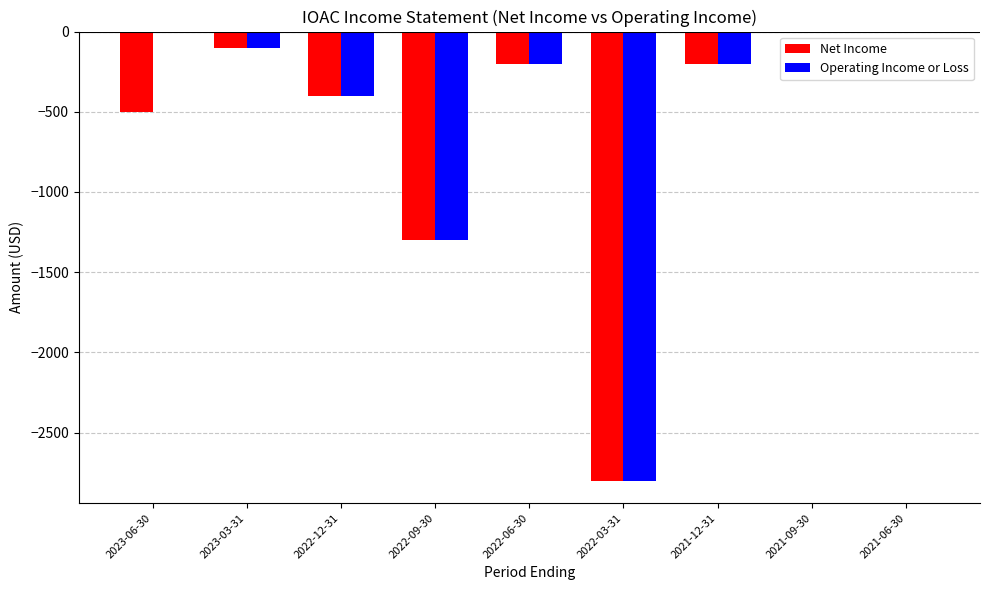

What is the sum of all Net Income values?

-5500